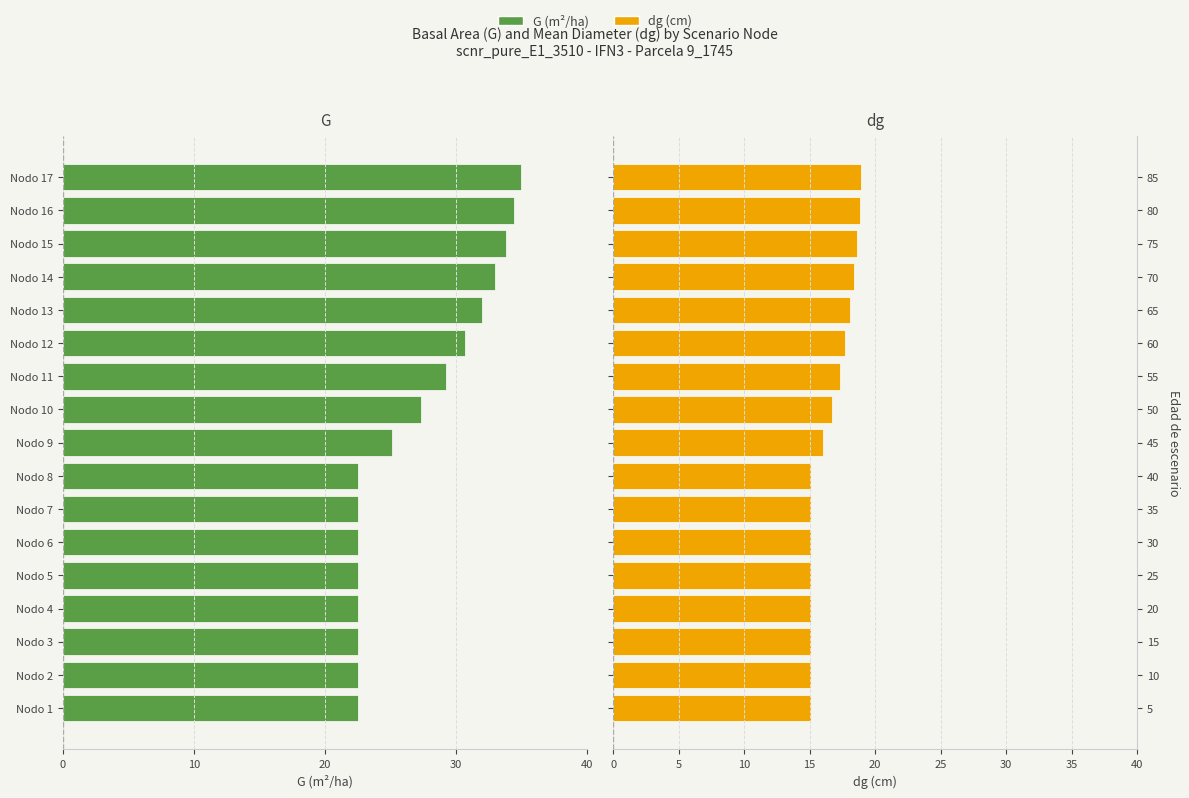

Count the number of categories in the chart.

17